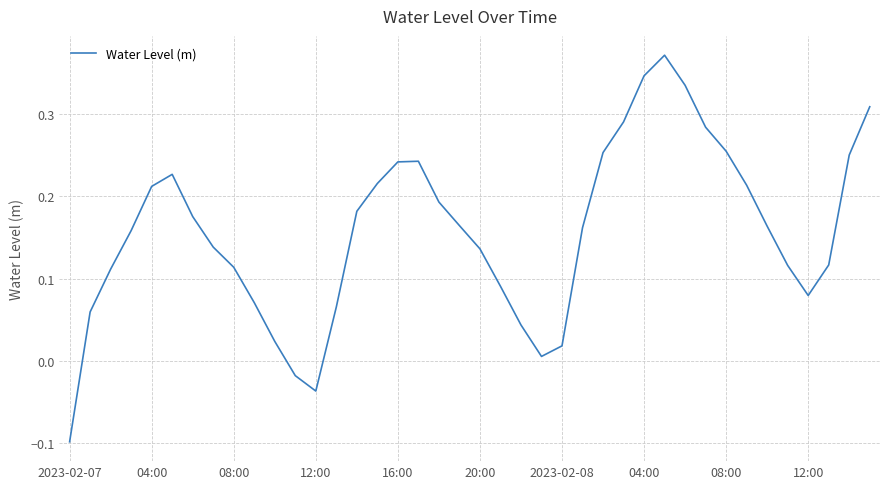

What is the difference between the maximum and minimum values?

0.5